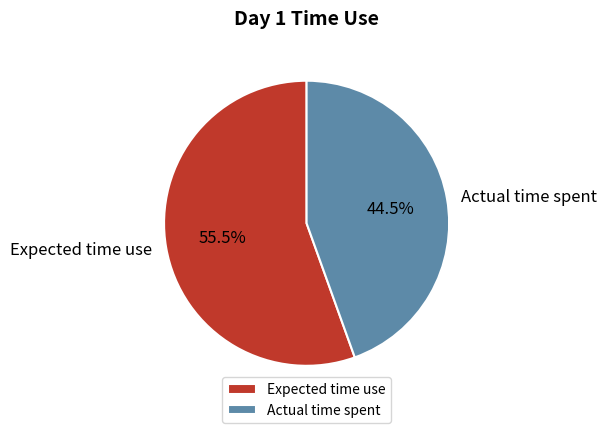

Is there any slice that represents more than half of the pie?

Yes